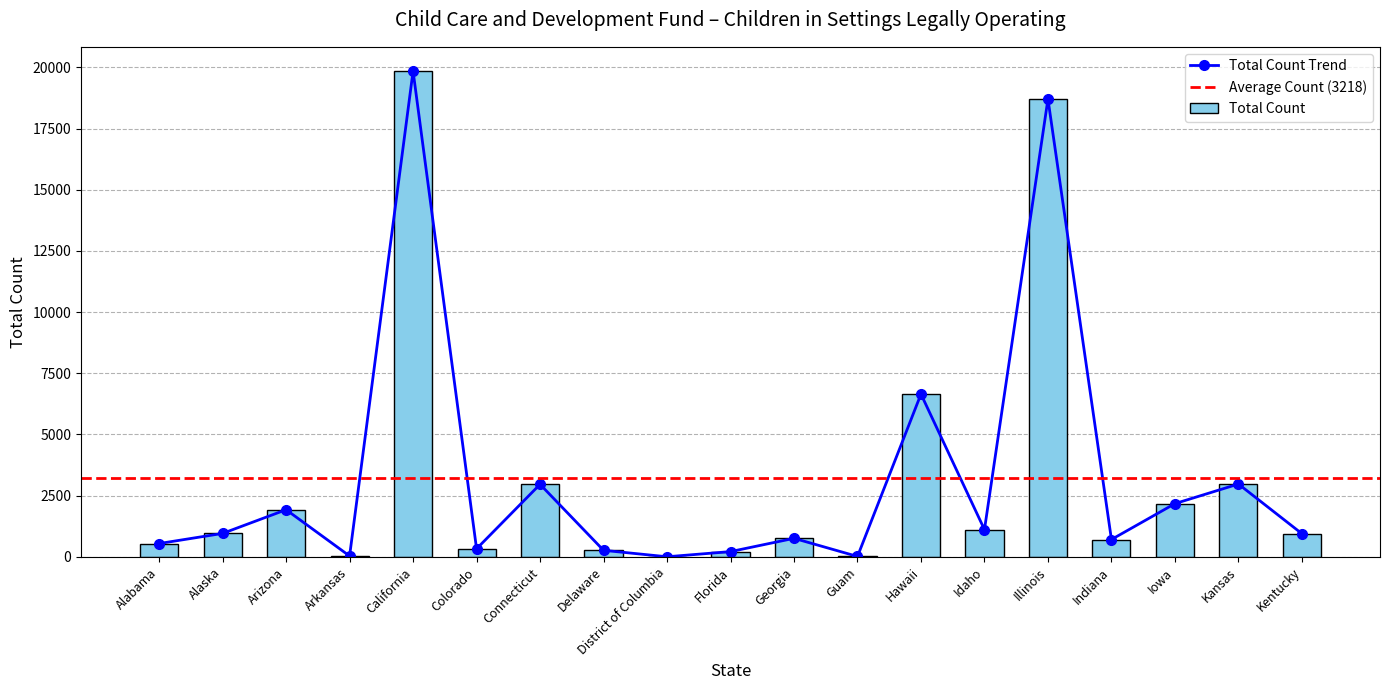

What is the label of the 10th bar from the right?

Florida